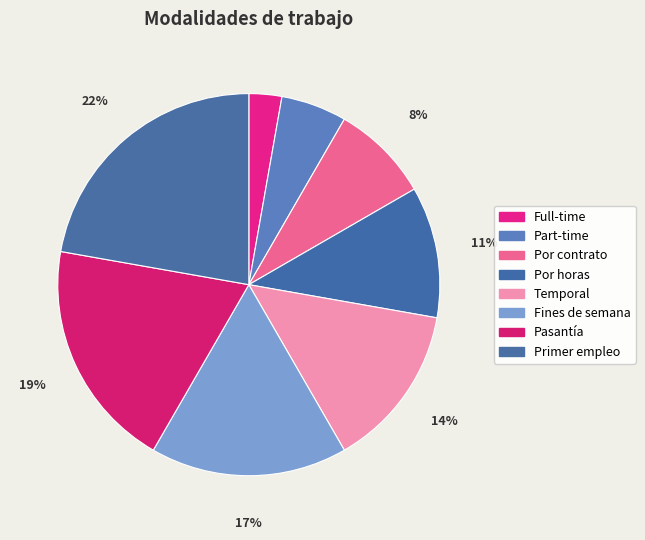

To the nearest percent, what is the difference between the largest and smallest slice percentages?

19%